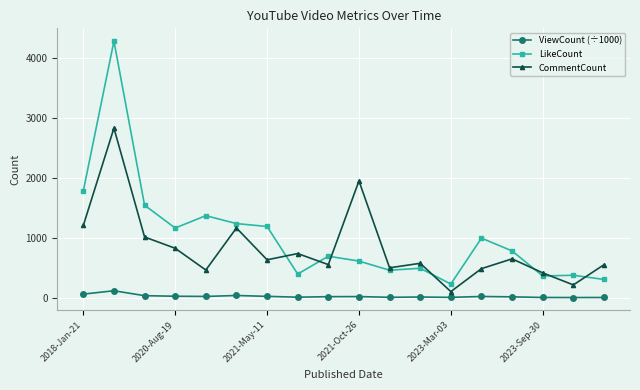

What is the difference between the maximum and minimum values in the LikeCount series?

4043.0